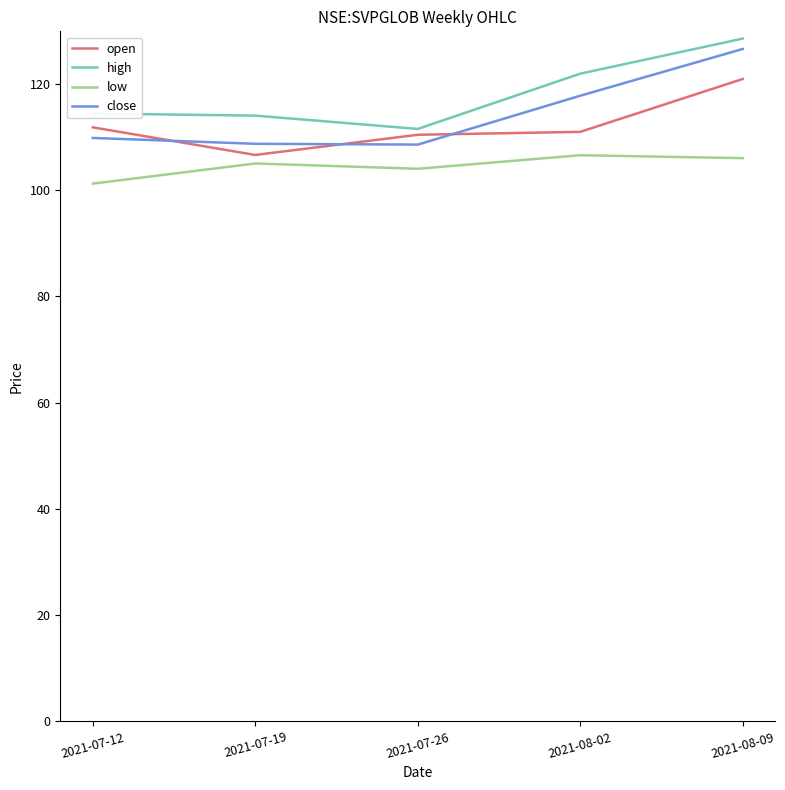

What is the average value of the high series?

118.1